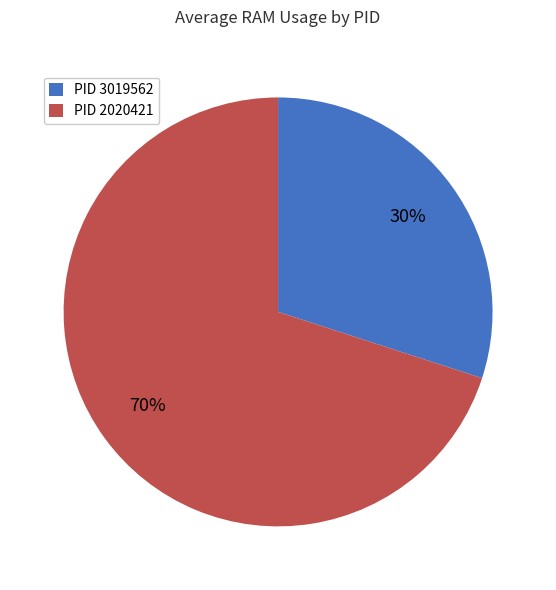

Is the sum of PID 2020421 and PID 3019562 greater than half?

Yes